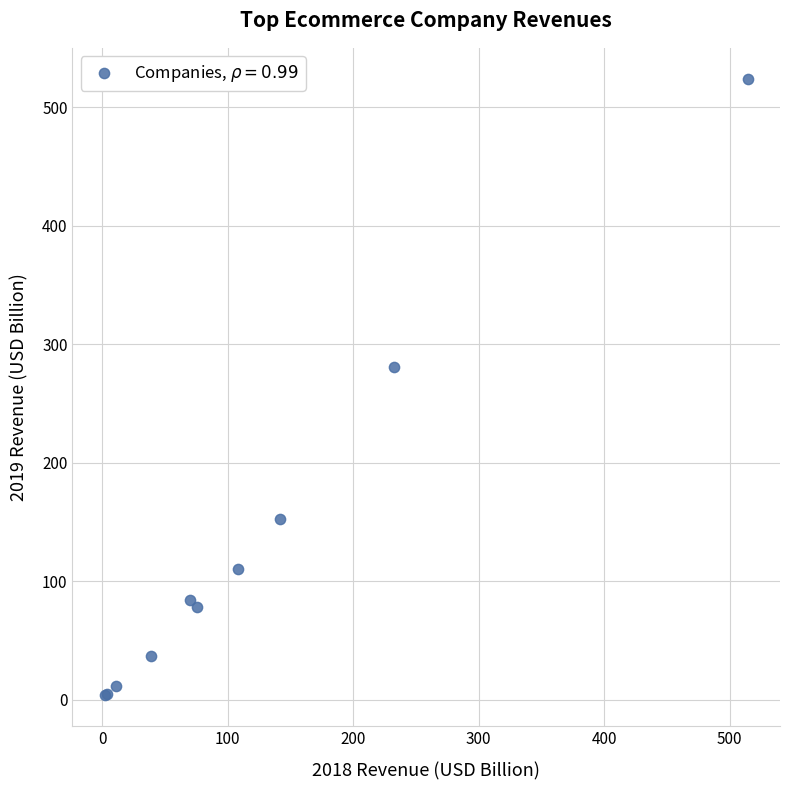

What Y value in the scatter plot is closest to 263?

280.5